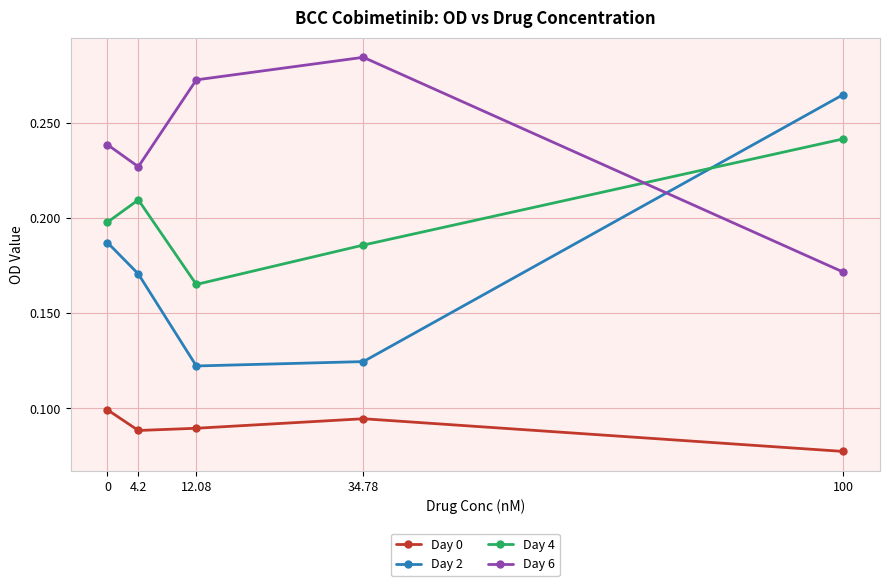

Which series has the largest range (max minus min)?

Day 2